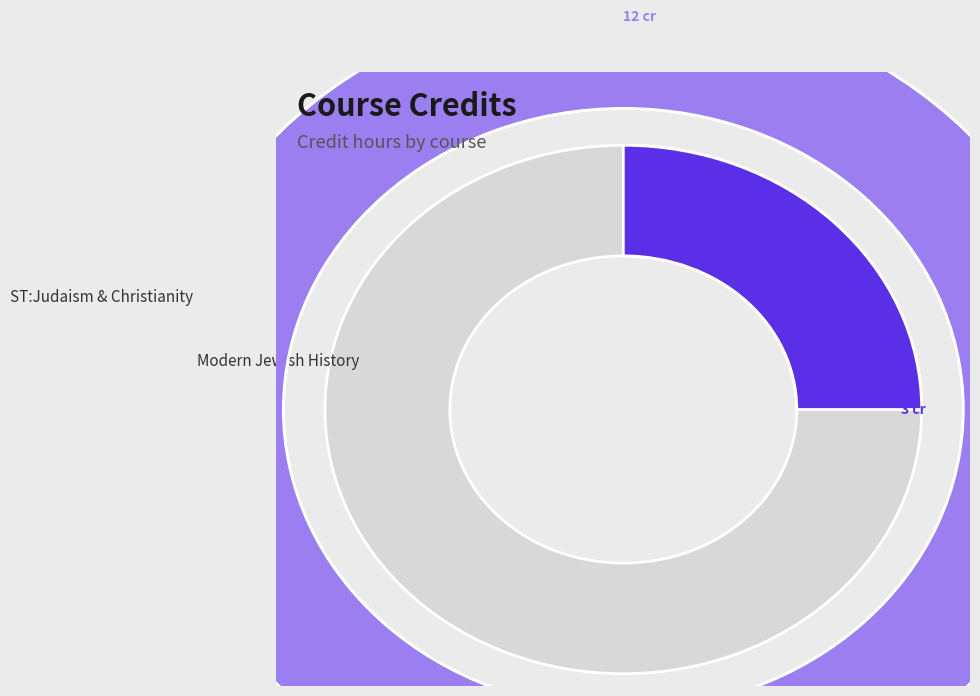

Count the number of slices in the pie.

2